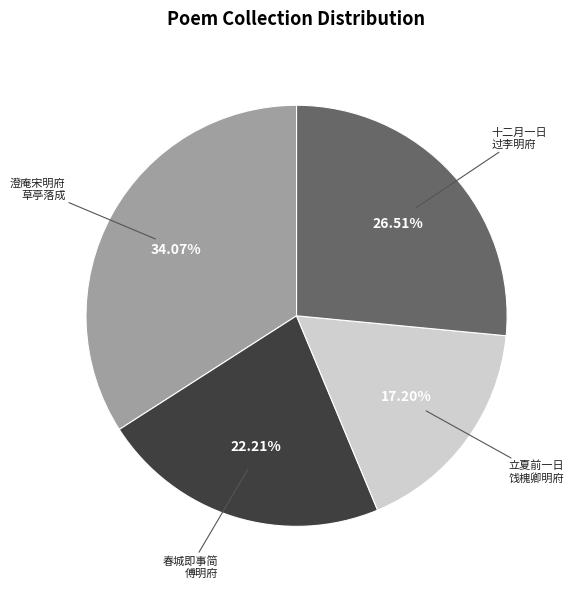

Is there any slice that represents more than half of the pie?

No